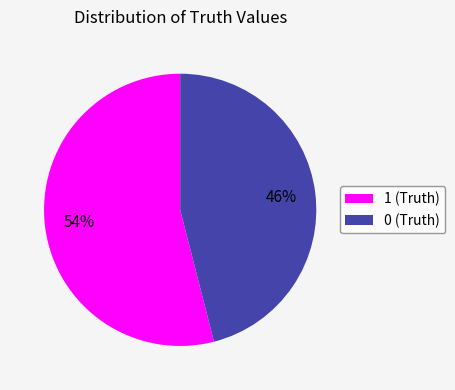

Is it true that 0 is 53% of the pie?

False